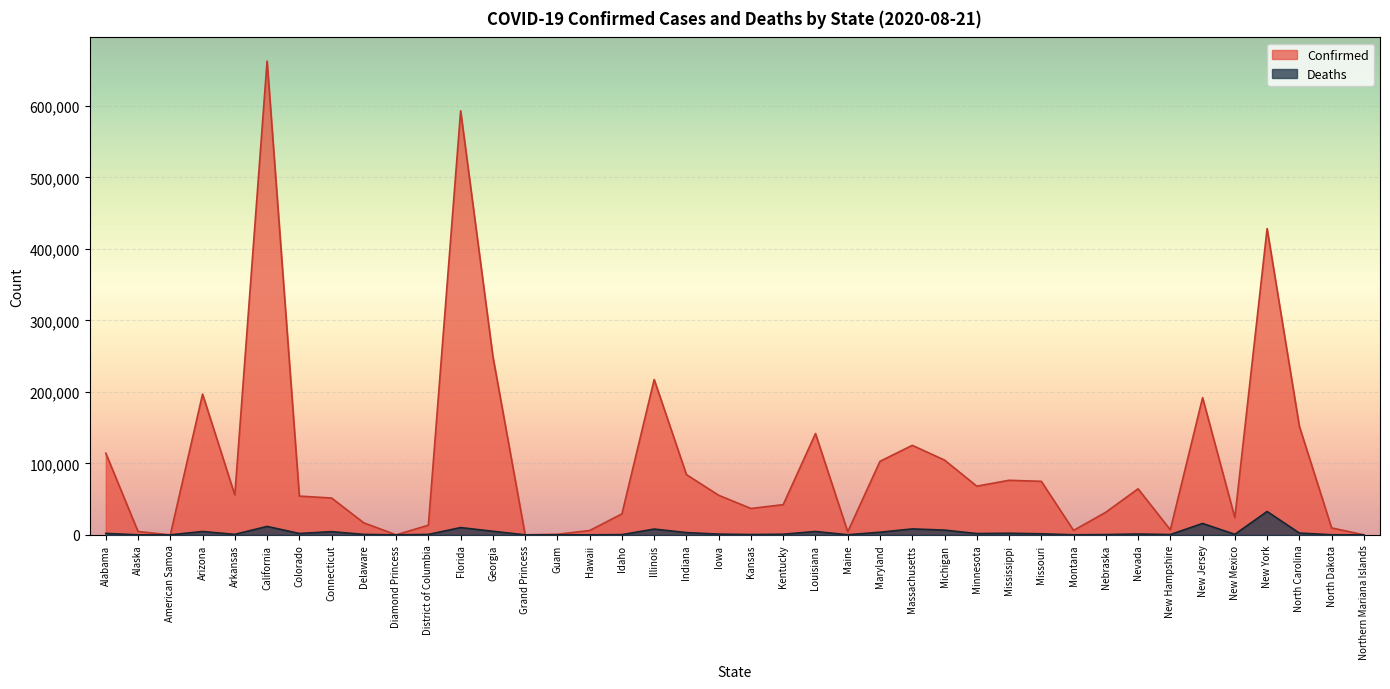

Which series has the largest range (max minus min)?

Confirmed